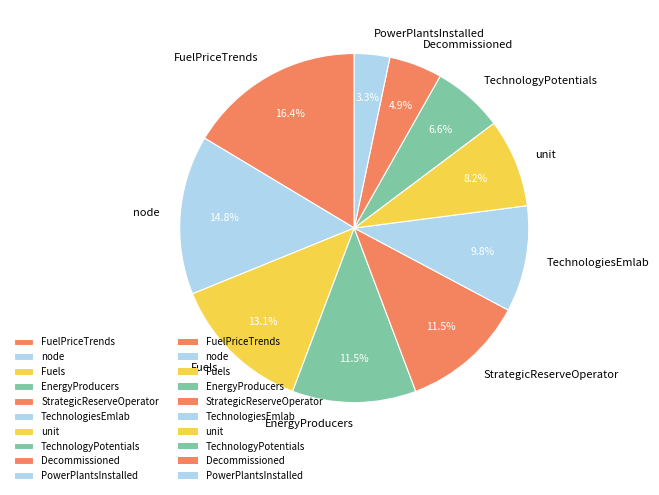

The node slice represents 24% of the pie. True or false?

False